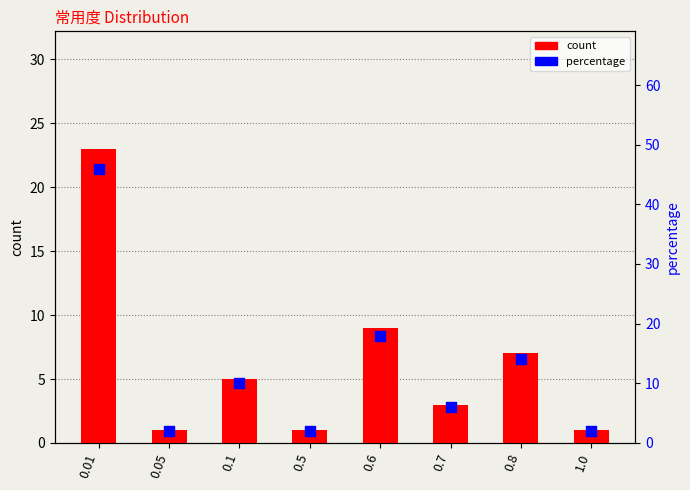

Which series contains the highest Y value?

percentage